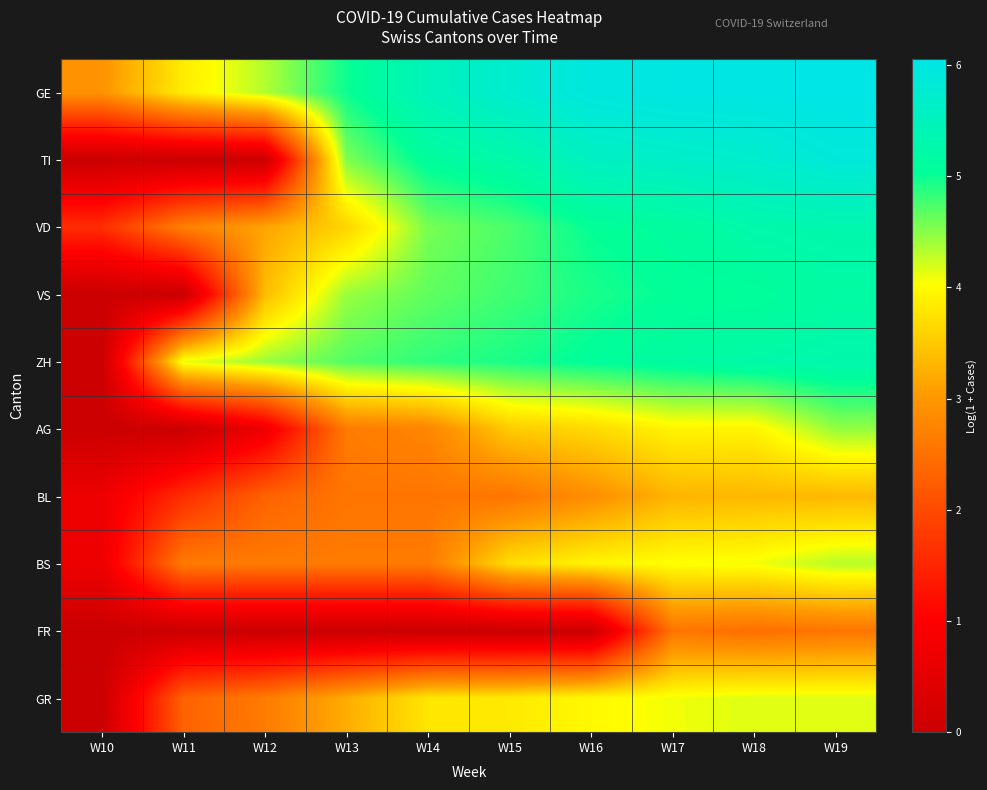

At W18, list the series in order from largest to smallest.

GE, TI, VD, ZH, VS, GR, BS, AG, BL, FR